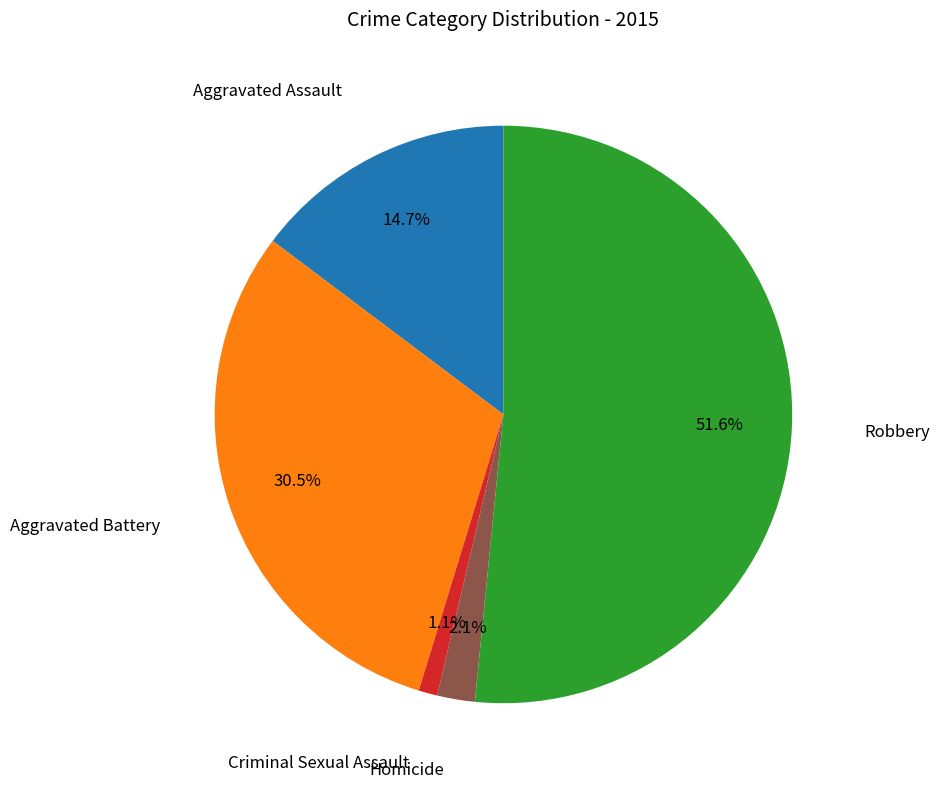

How many segments does this pie chart have?

5